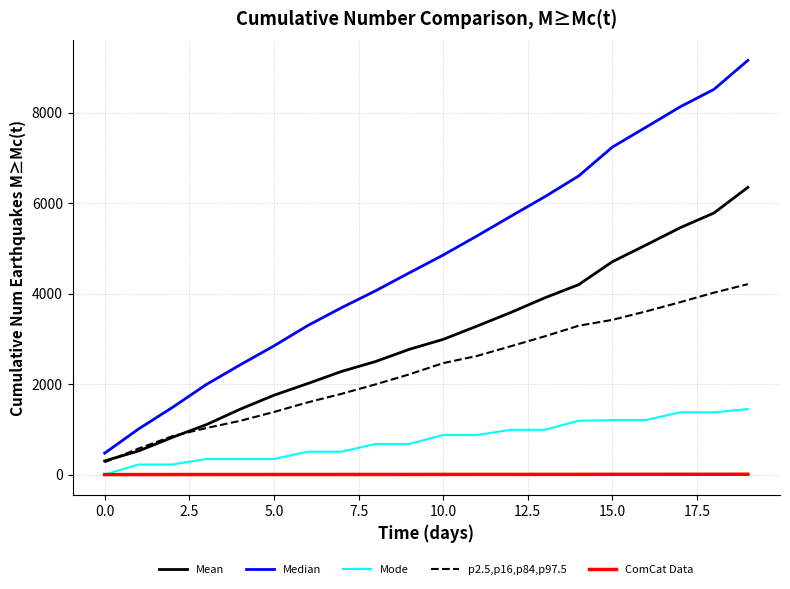

Which series has the largest total across all categories?

Median